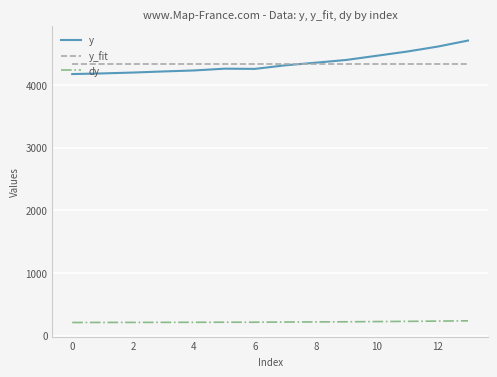

What is the lowest value of the y_fit series?

4339.3